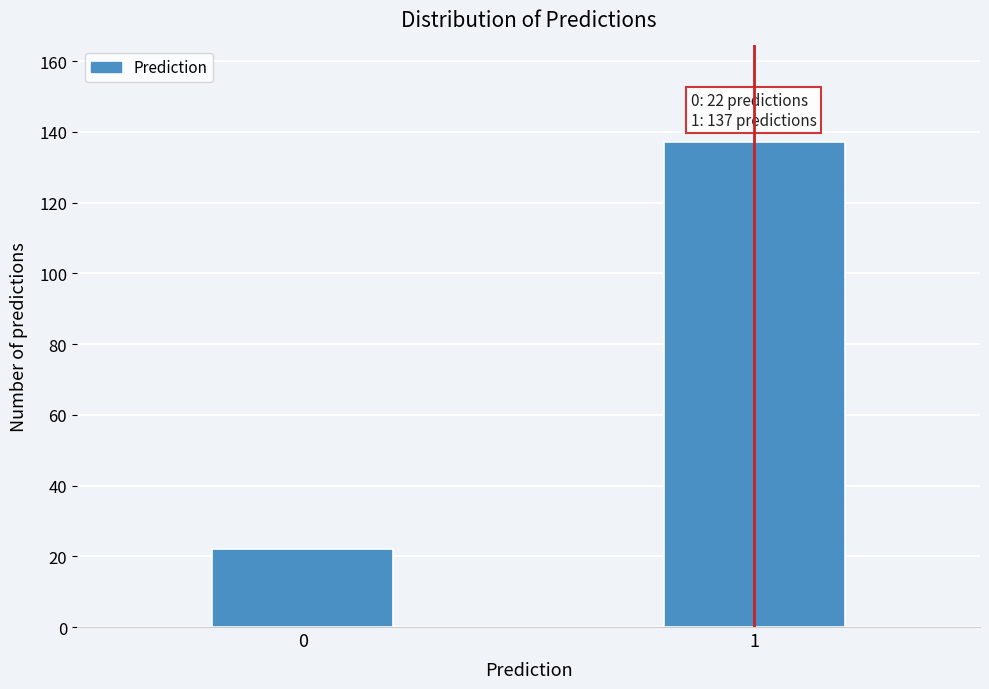

Reading left to right, extract all data points from this chart.

0=22	1=137